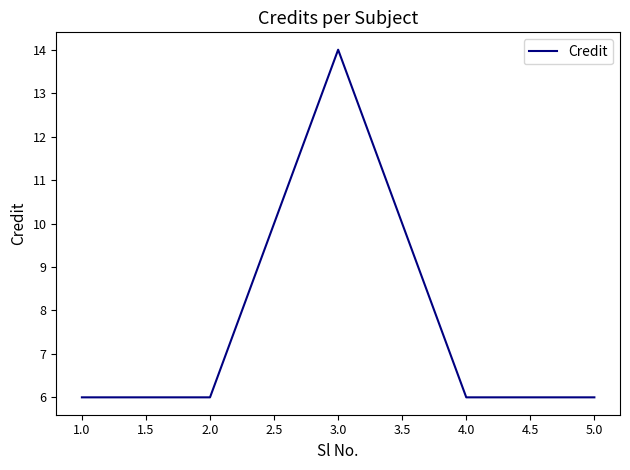

What is the difference between the values at 3.0 and 2.0?

8